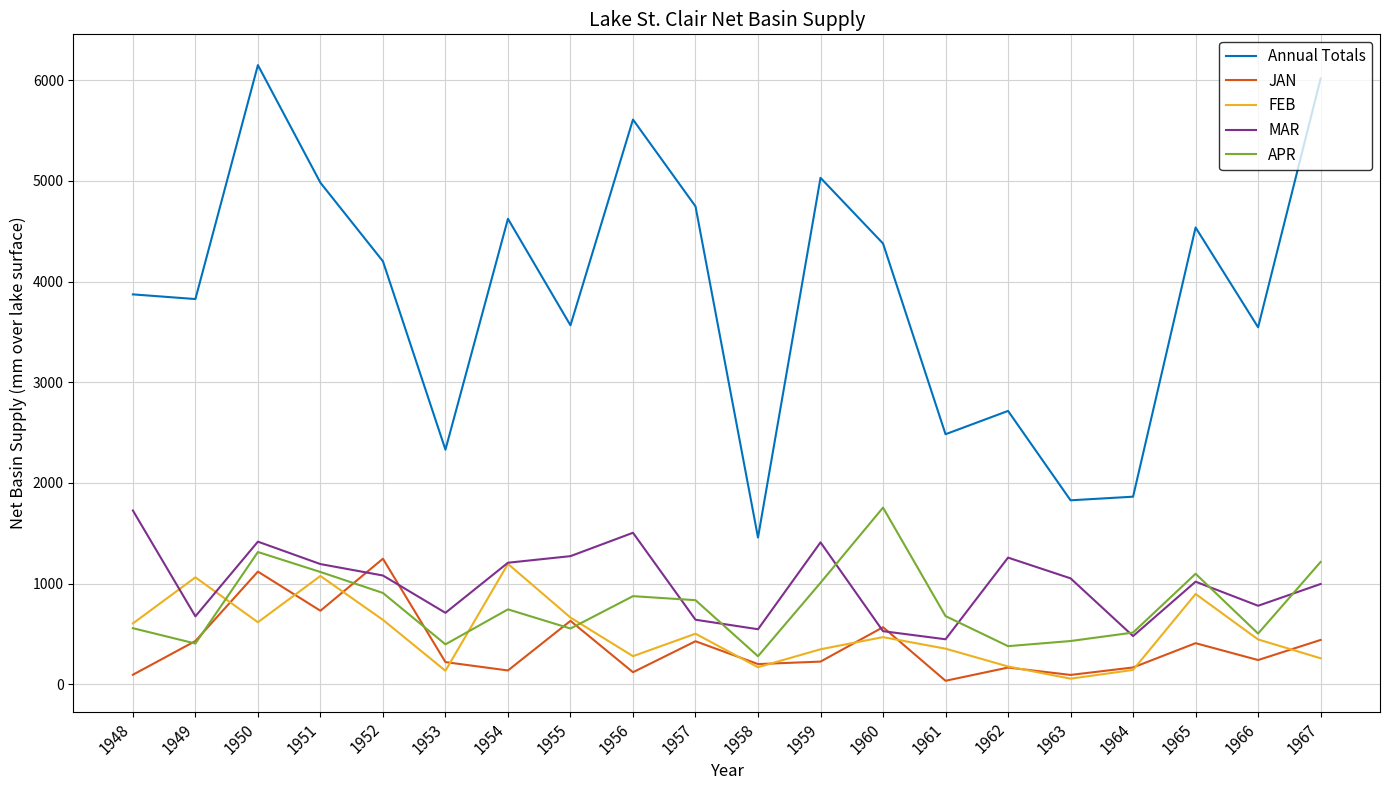

What is the sum of all Annual Totals values?

77755.1